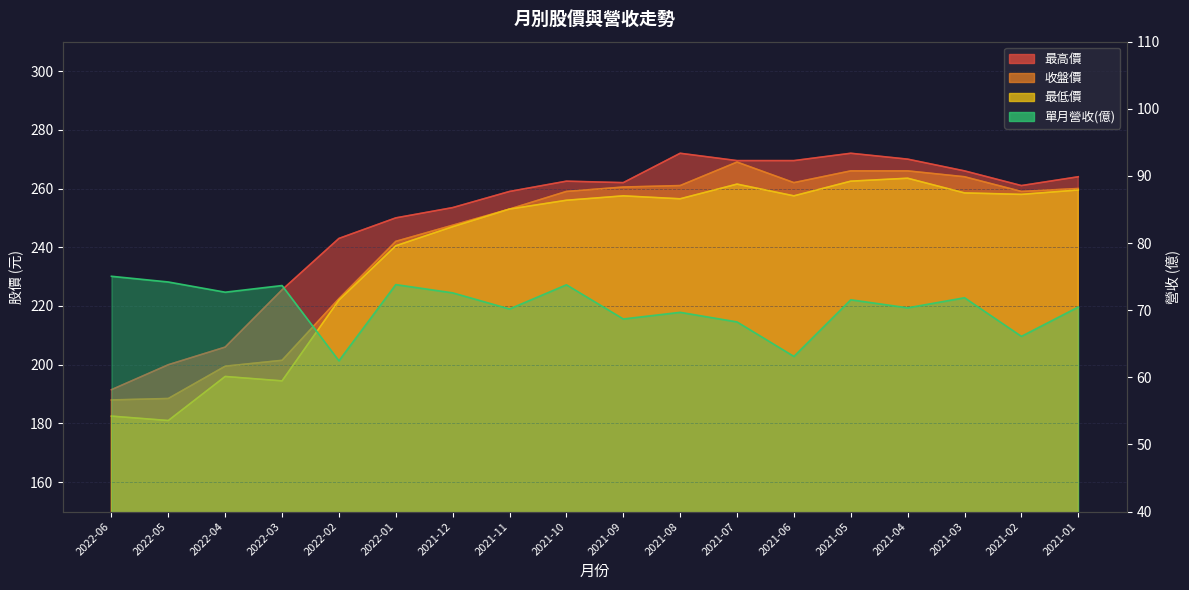

Does the chart display data point markers on the line(s)?

No